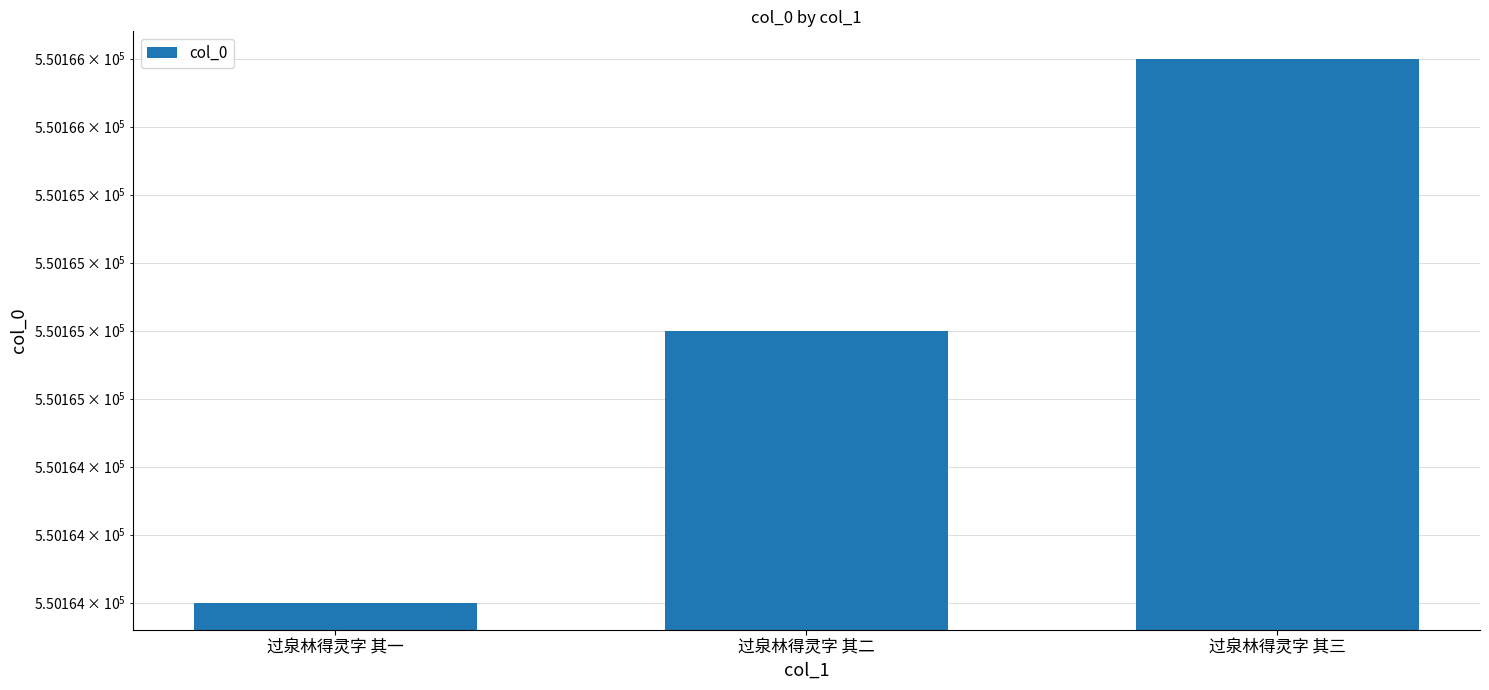

The value at 过泉林得灵字 其二 is 550165. True or false?

True